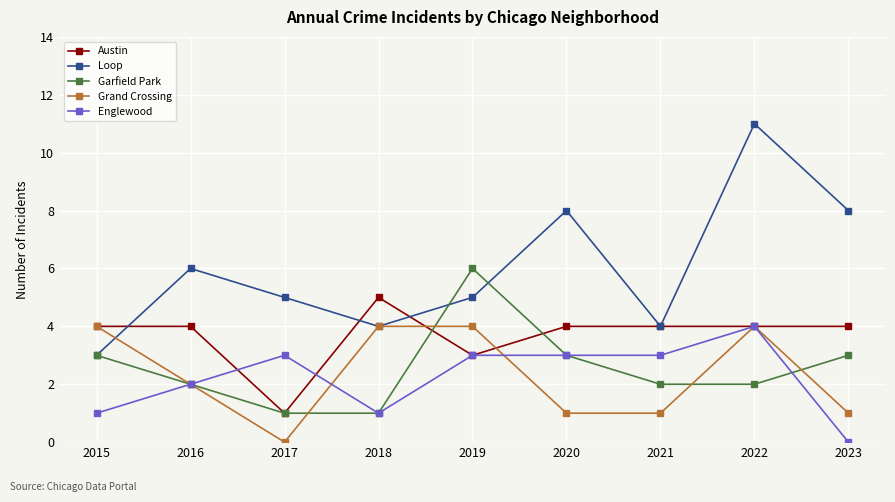

Between 2019 and 2021, which series saw the biggest shift?

Garfield Park